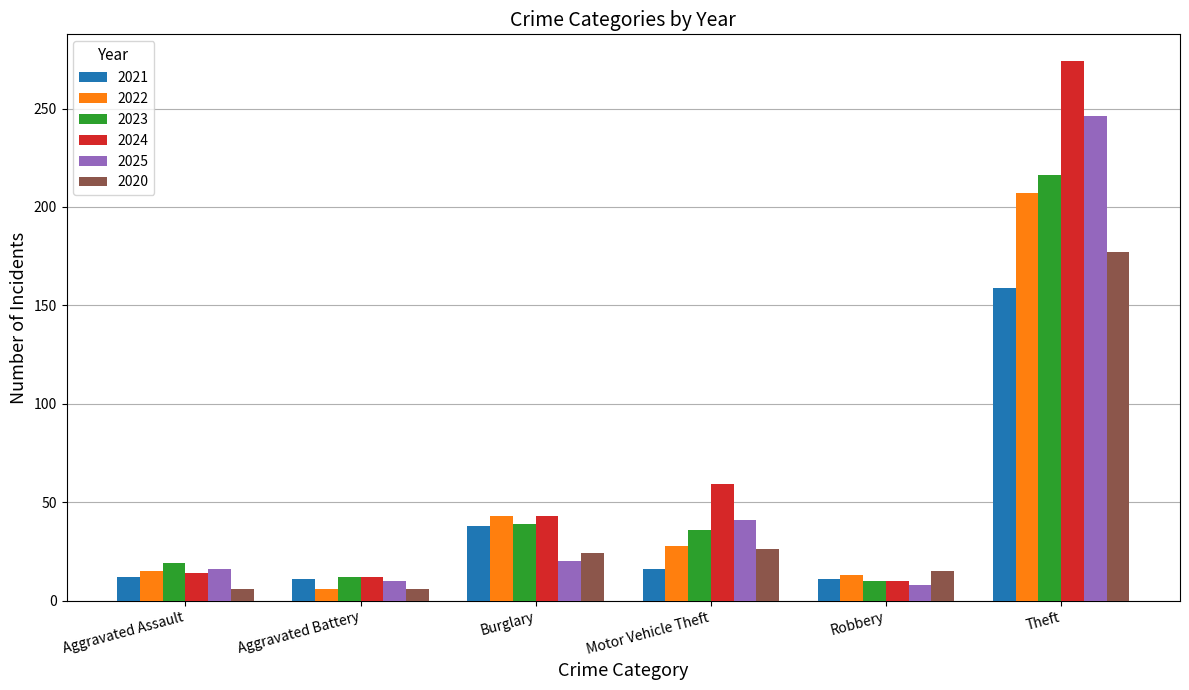

At how many categories does at least one series exceed 196?

1